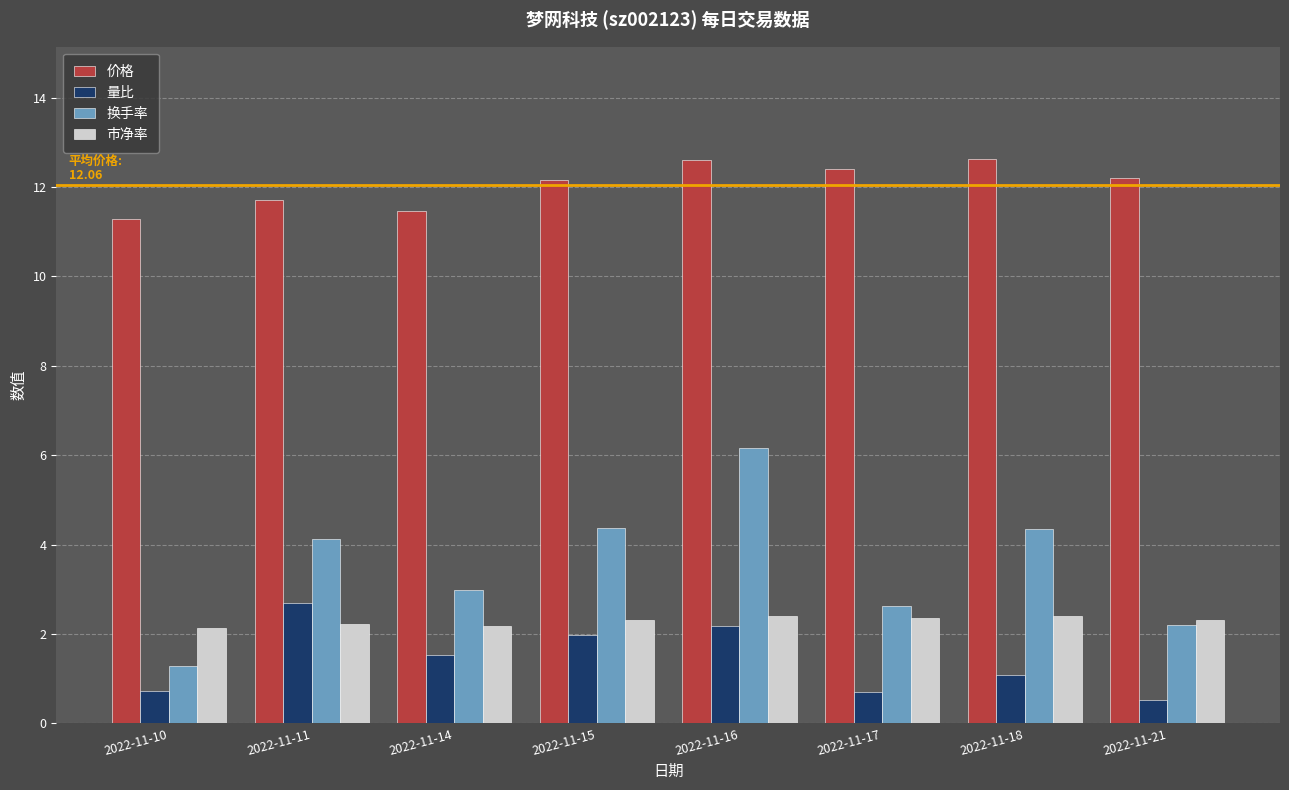

Which series has the largest range (max minus min)?

换手率